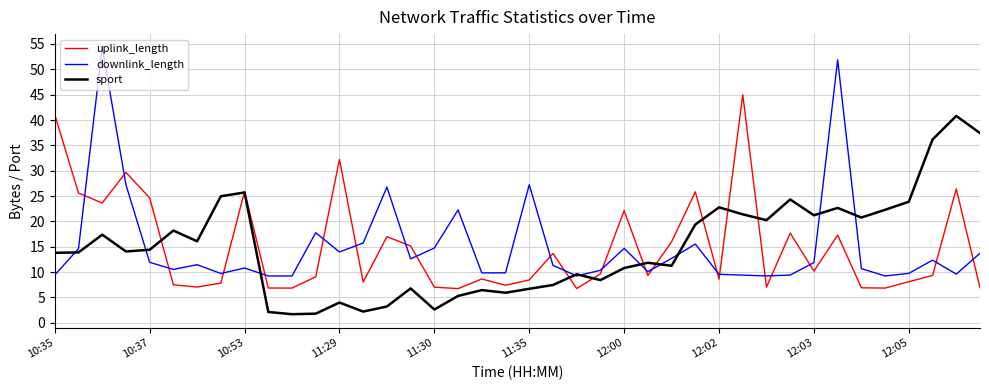

What is the maximum value for uplink_length?

45.0